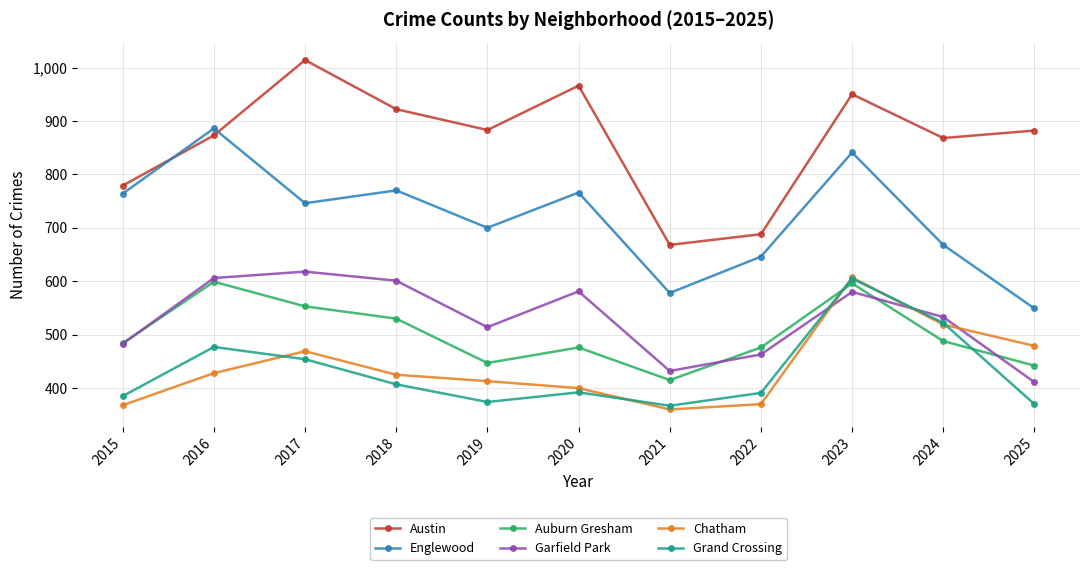

True or false: Englewood and Auburn Gresham cross at least once.

False